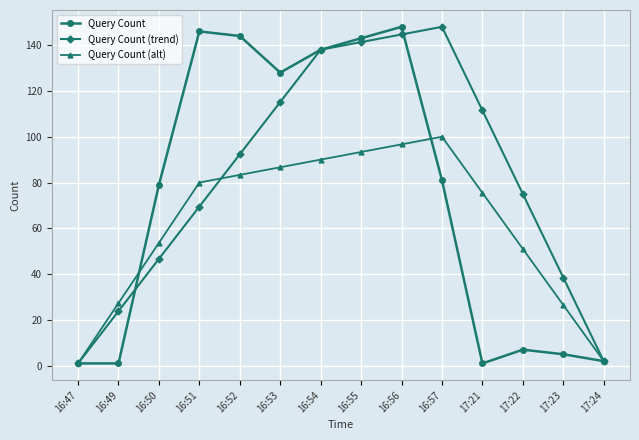

What is the maximum value for Query Count (alt)?

100.0